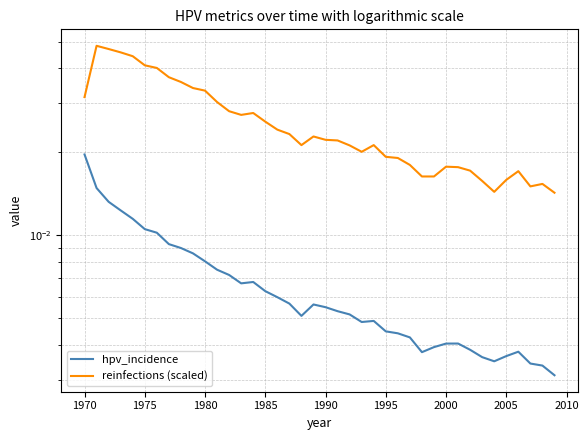

True or false: hpv_incidence and reinfections (scaled) cross at least once.

False